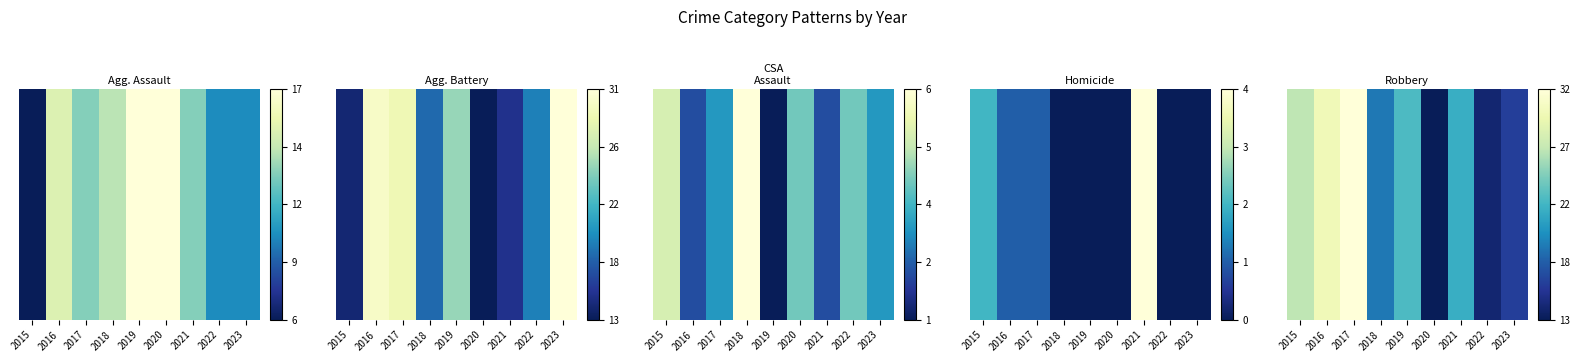

Between 2020 and 2017, which is larger?

2017